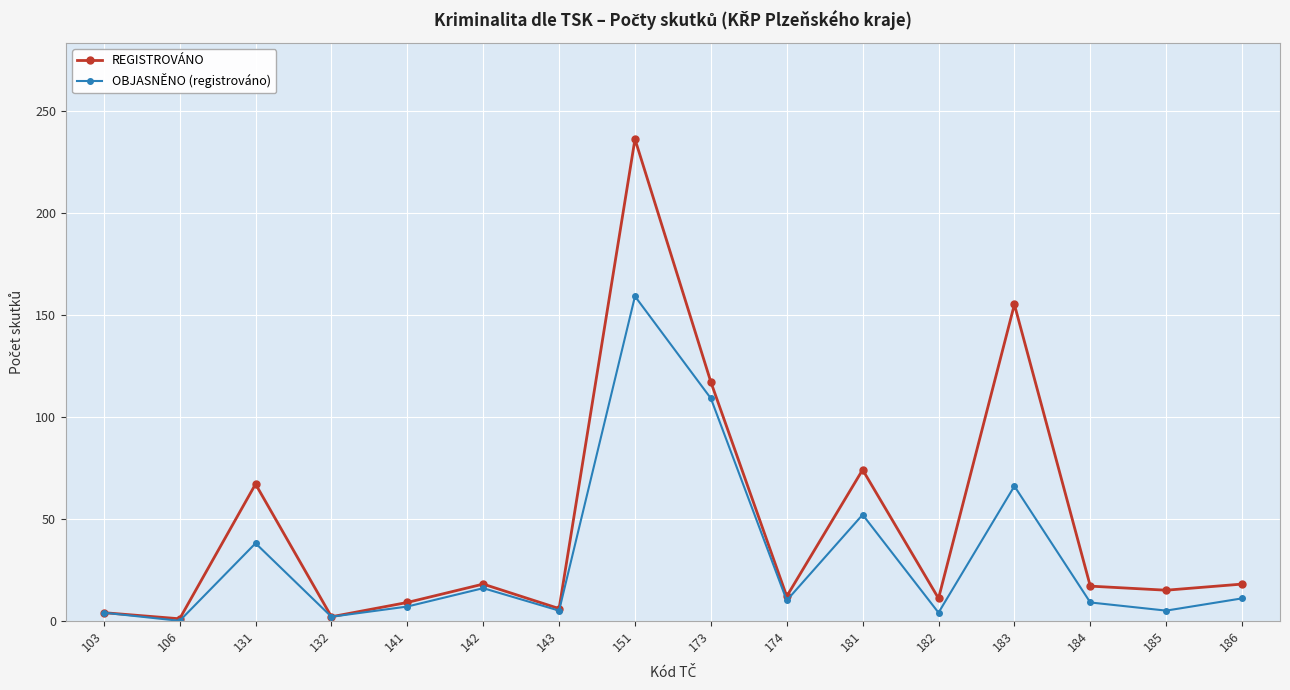

Where does the REGISTROVÁNO series first go above 17?

131